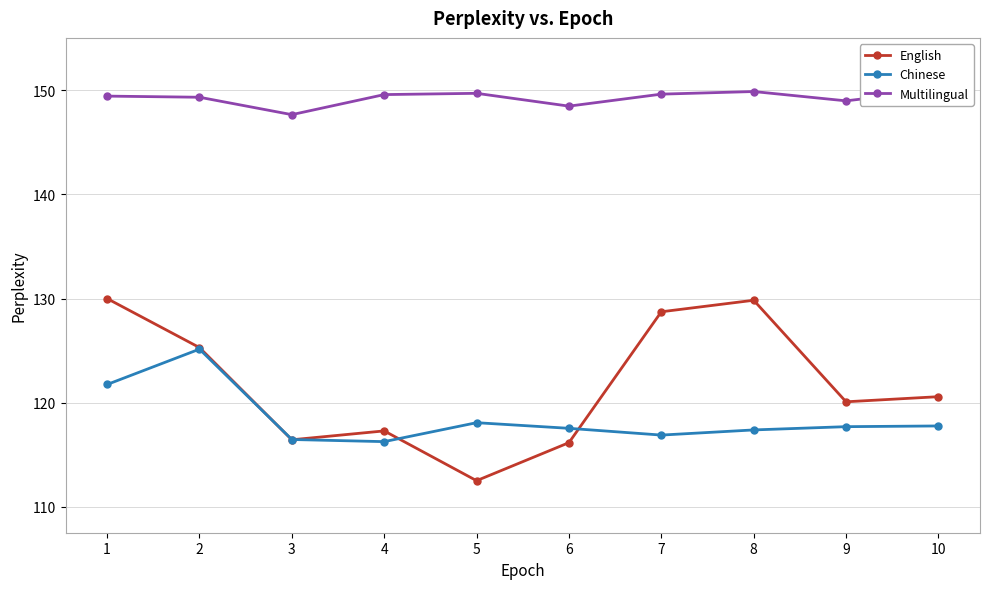

What is the difference between the second highest and second lowest values in the Chinese series?

5.3